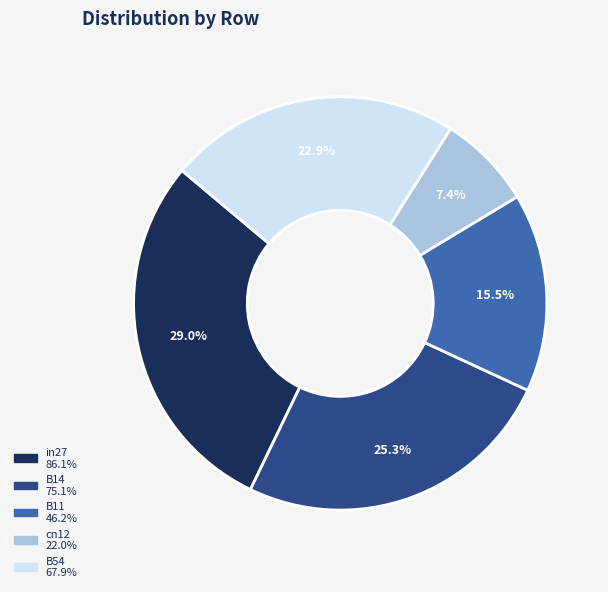

True or false: cn12 accounts for 7% of the total.

True